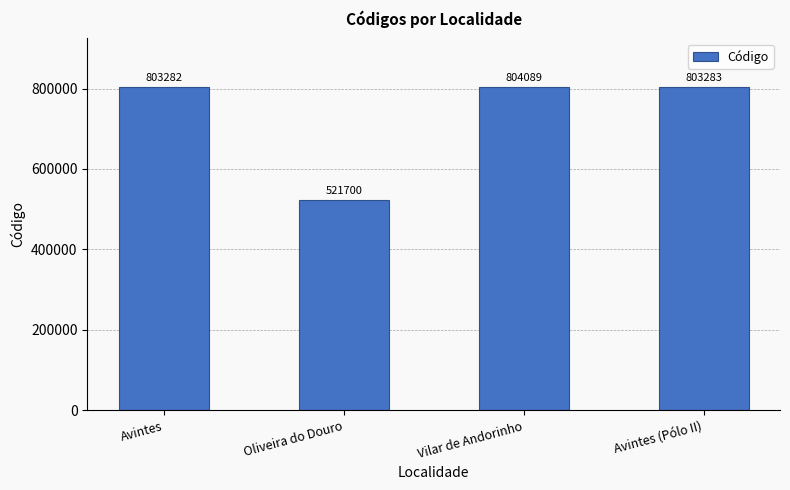

What is the label of the 3rd bar from the right?

Oliveira do Douro